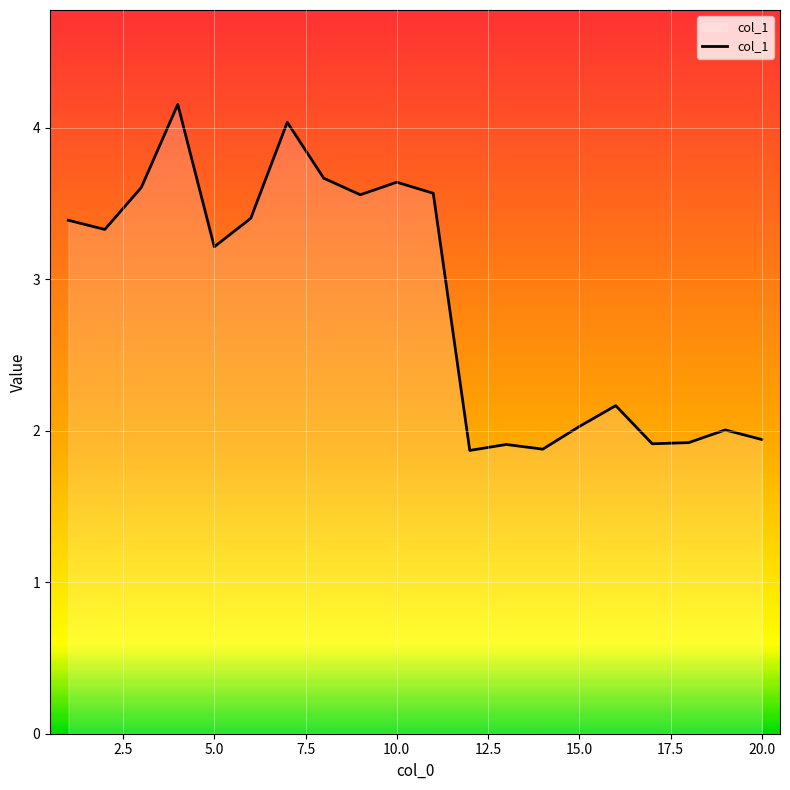

What is the minimum value shown in the chart?

1.9